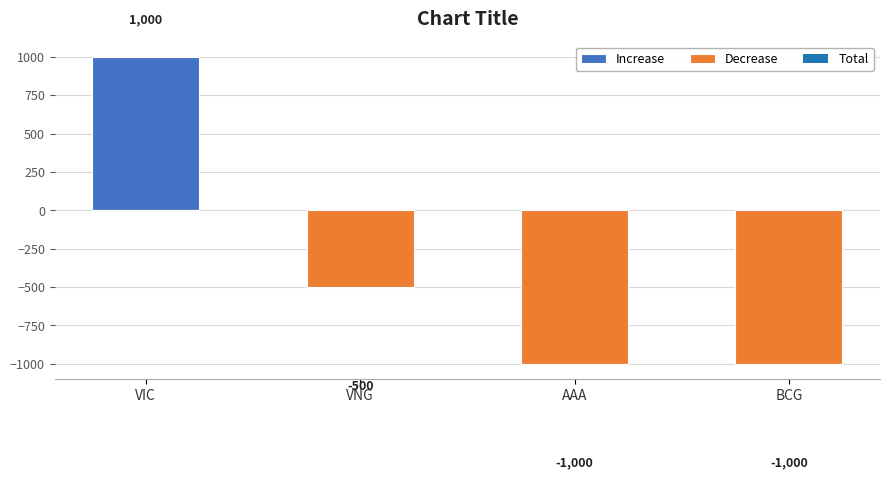

What is the value of the Decrease bar at the 4th from the left?

-1000